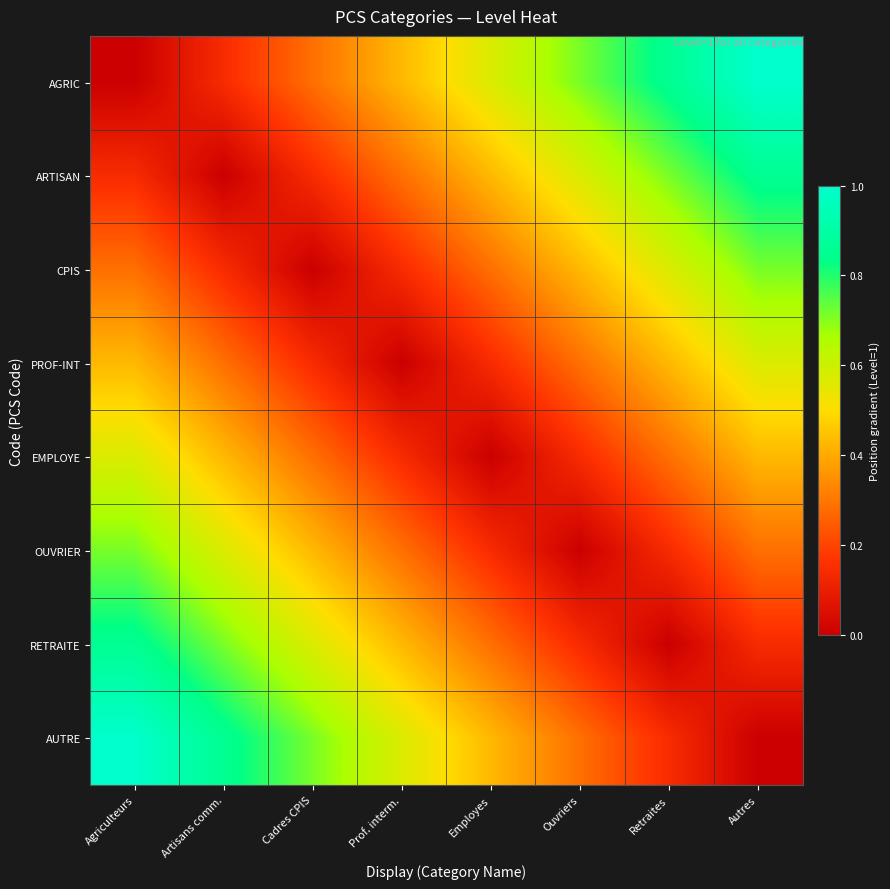

Which series has the largest range (max minus min)?

AGRIC